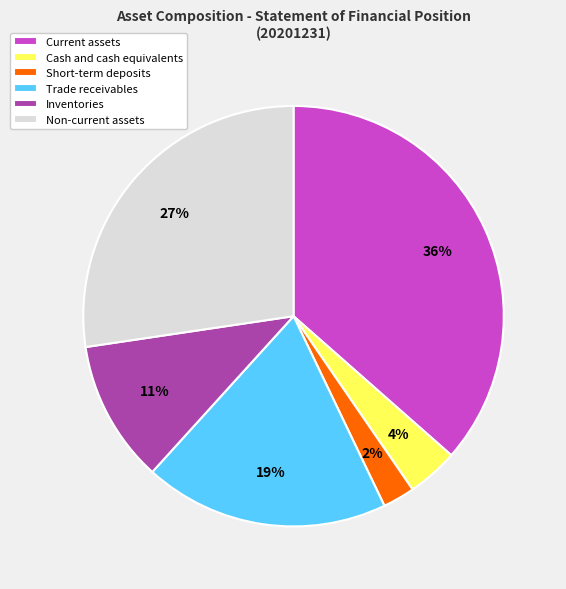

Is it true that Inventories is 11% of the pie?

True